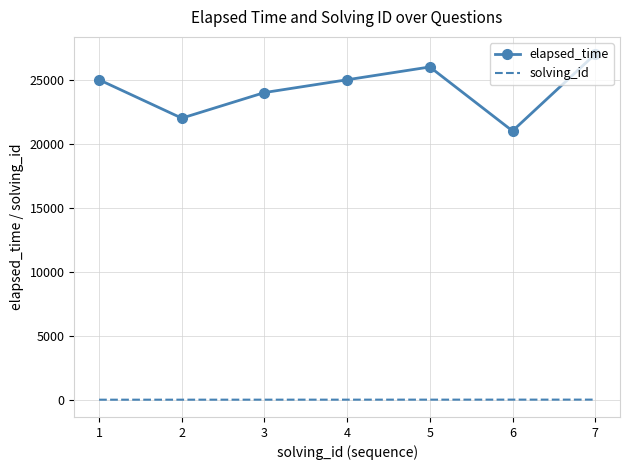

True or false: solving_id and elapsed_time cross at least once.

False